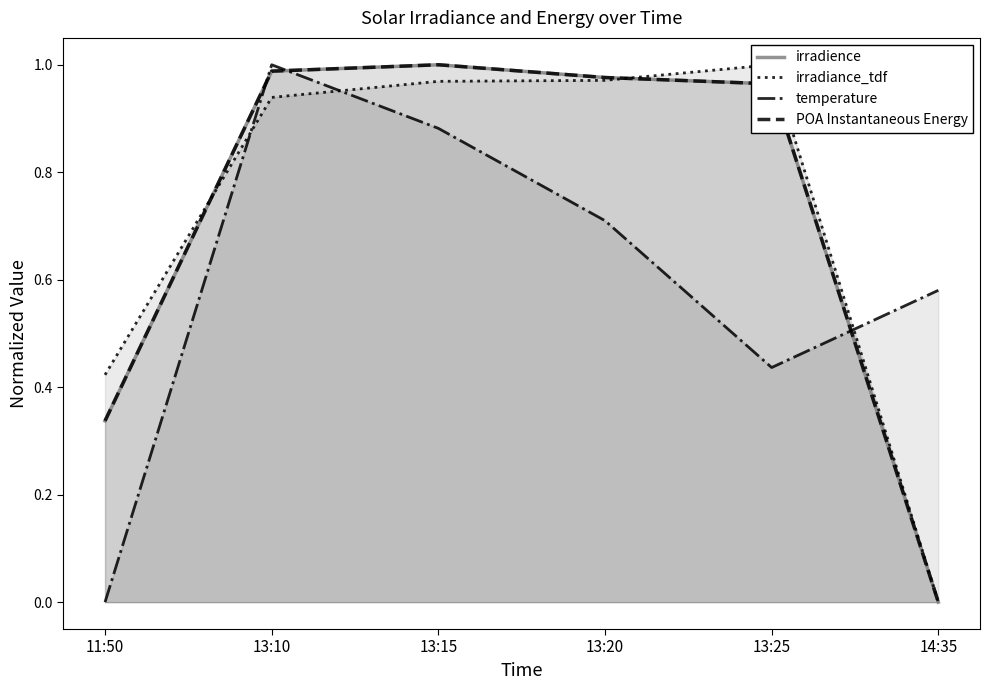

At which category is the sum across all series the highest?

13:10